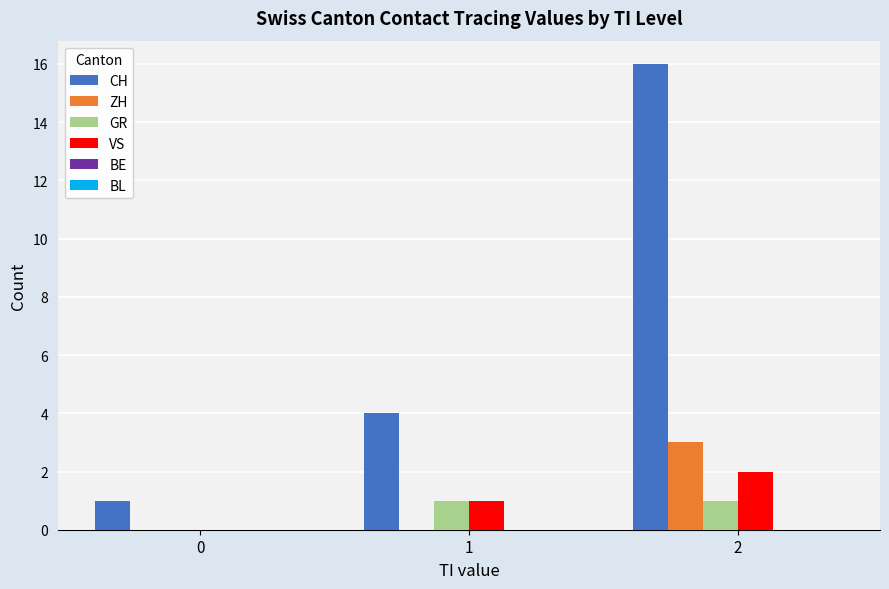

Count the number of data series in this chart.

4